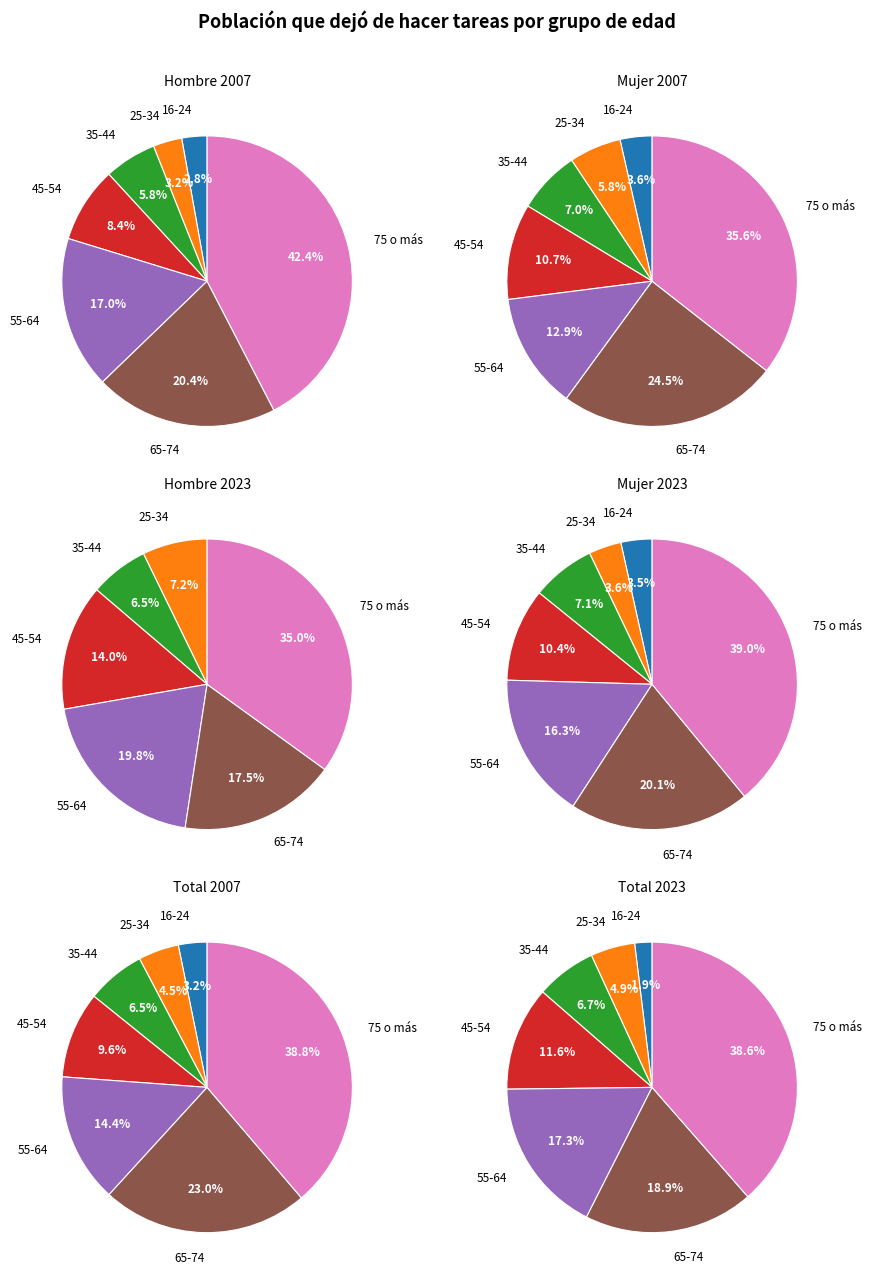

Count the number of slices in the pie.

7